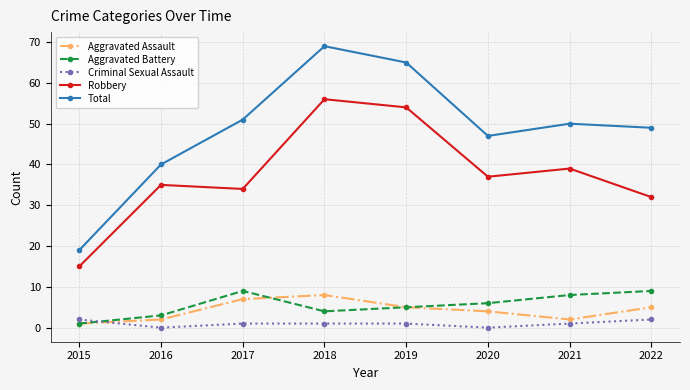

In Robbery, how many points are higher than both neighbors (excluding endpoints)?

3